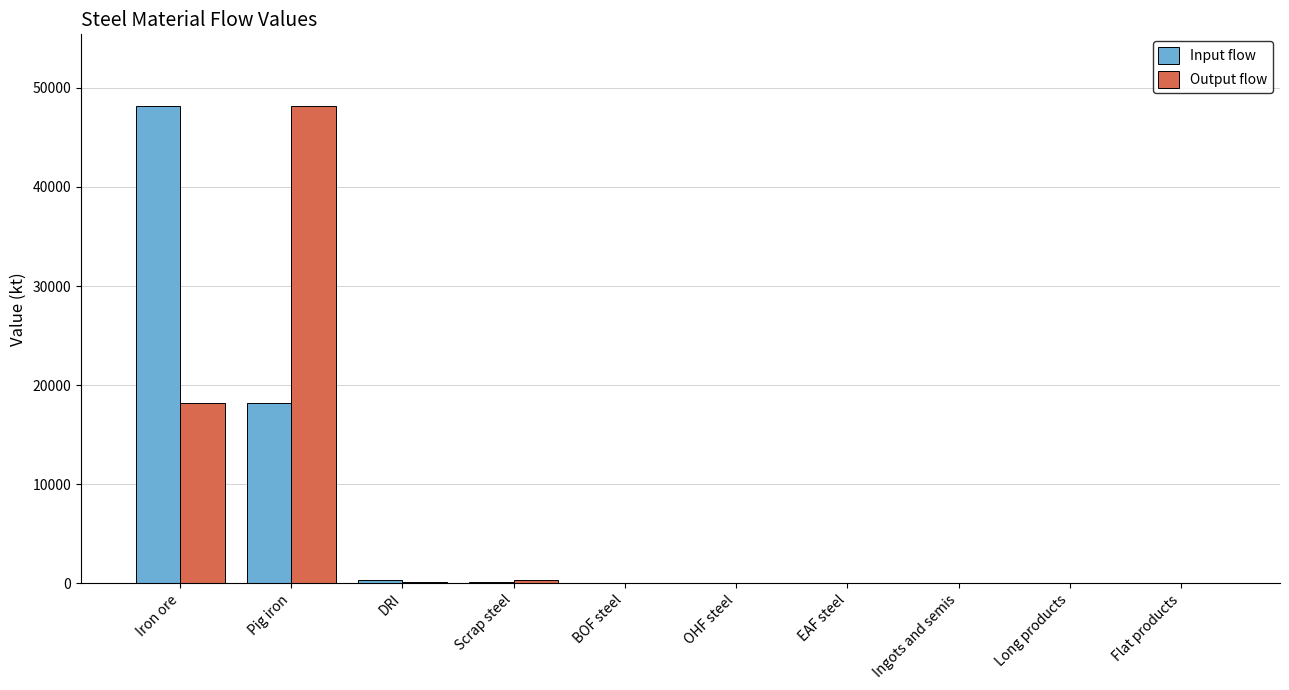

What is the sum of all Input flow values?

66797.1